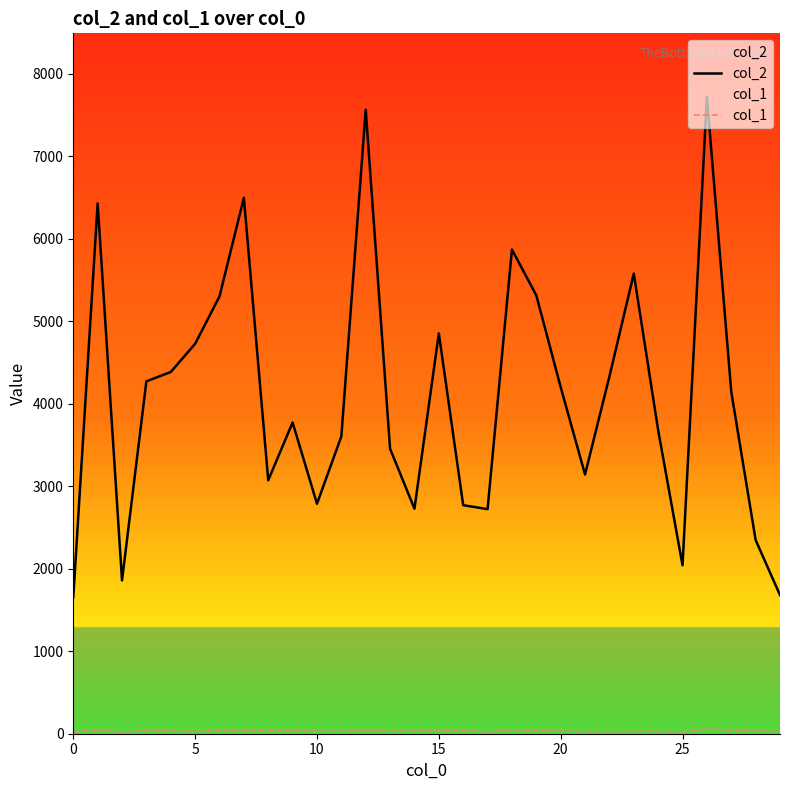

What is the difference between the maximum and minimum values in the col_1 series?

40